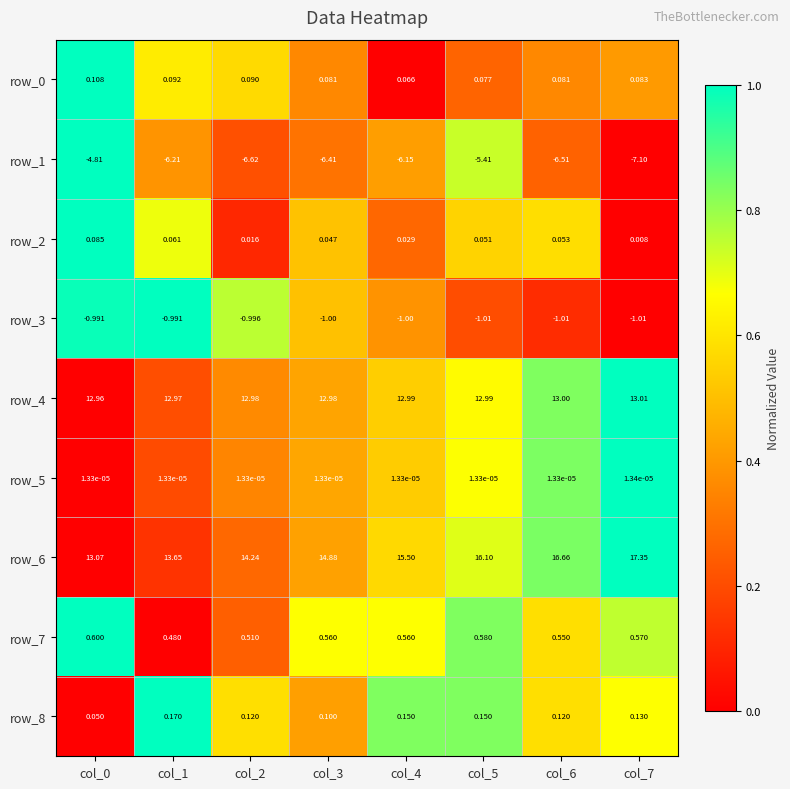

True or false: row_3 has a value of 0.0 at col_6.

False